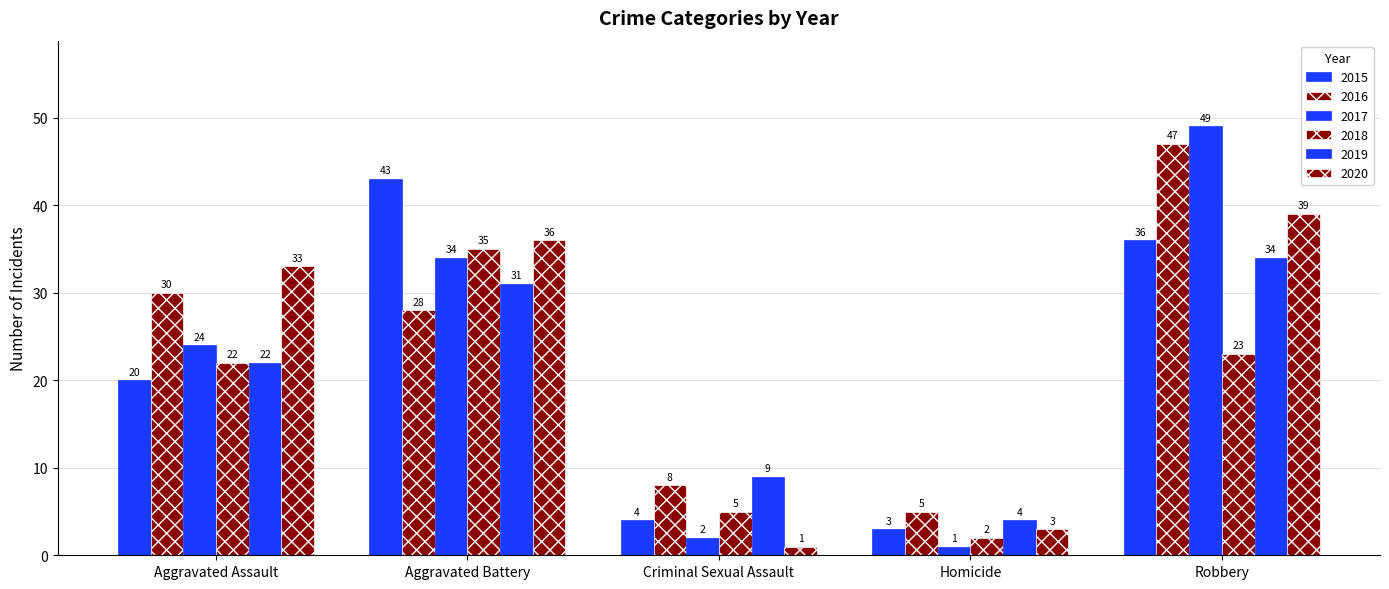

Are the bars horizontal?

No